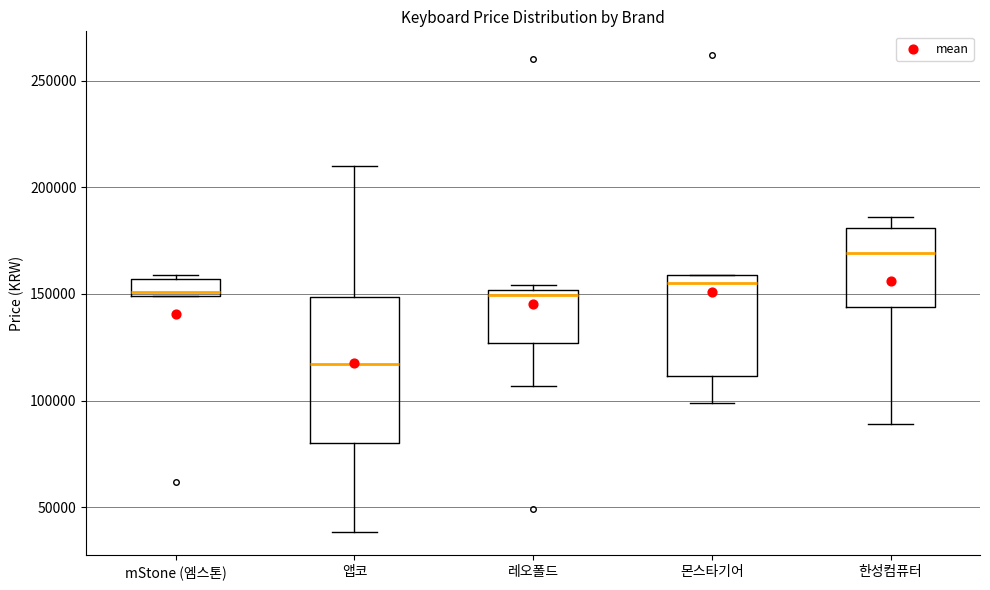

Where does the median line of the box for 앱코 sit on the y-axis? The values are not printed on the chart, so give them approximately, as read against the axis.

115000